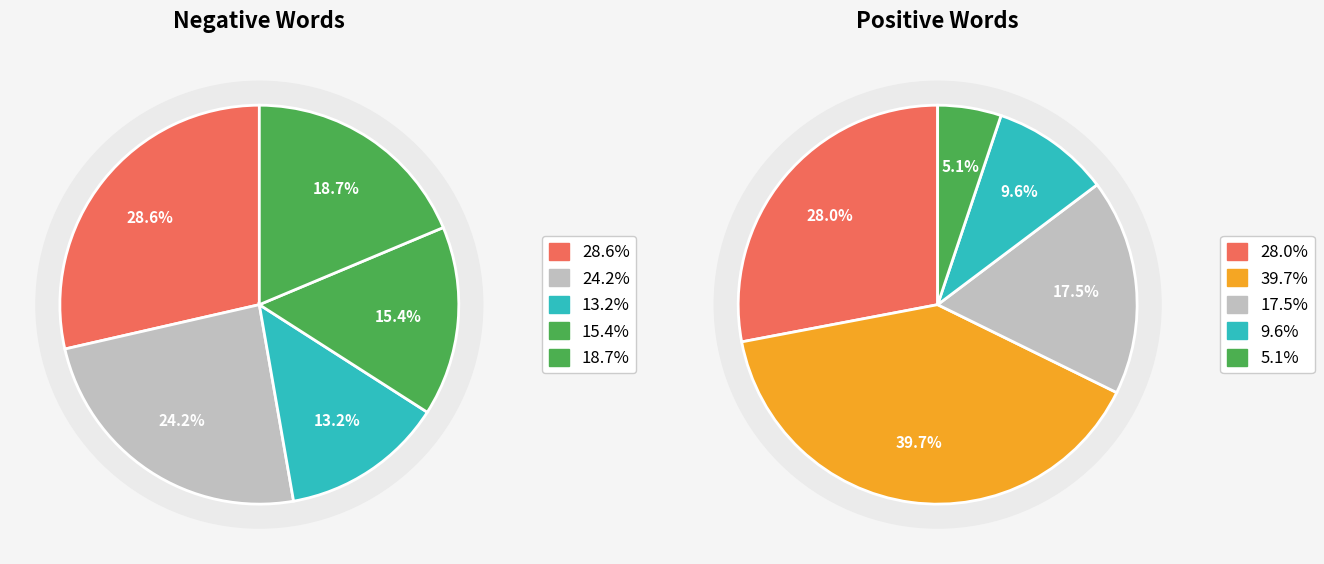

How many slices are in this pie chart?

10